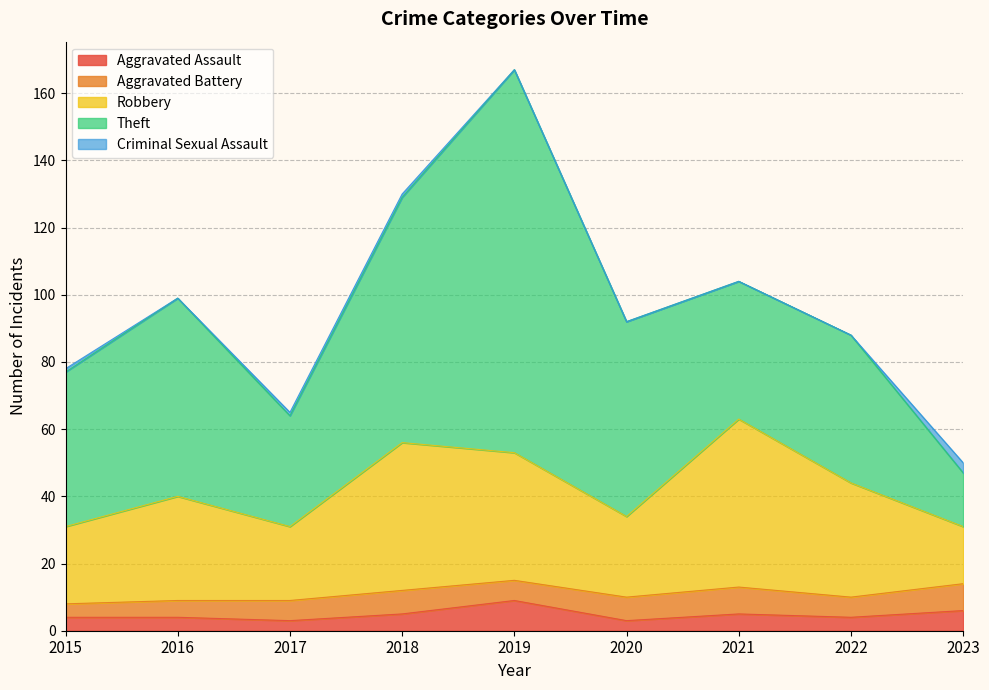

Where is the first local maximum for Aggravated Assault?

2019